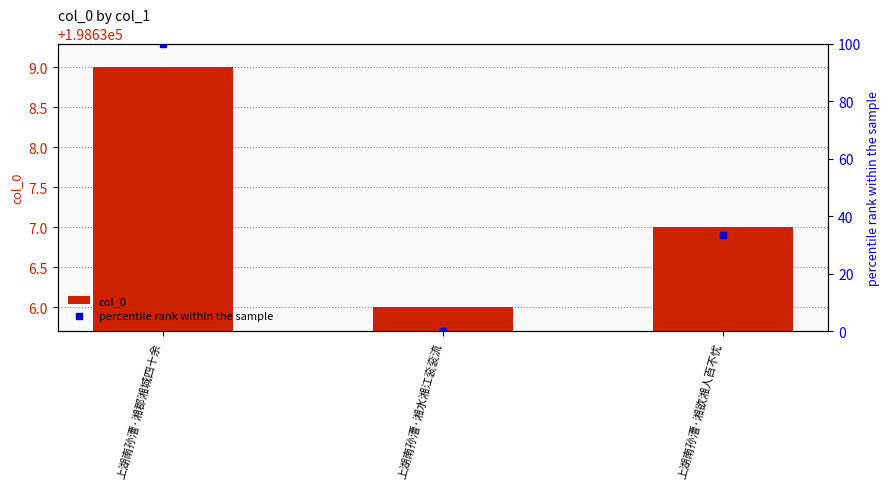

Which series has the largest range (max minus min)?

percentile rank within the sample